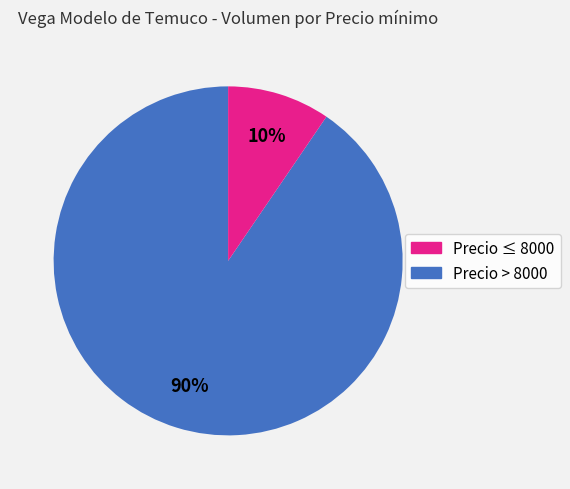

Is there any slice that represents more than half of the pie?

Yes